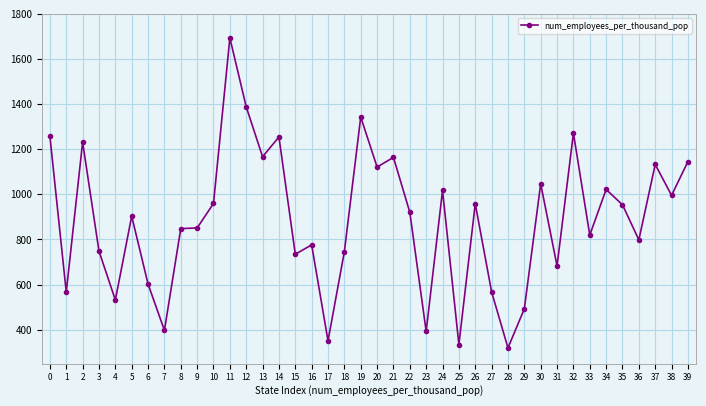

The chart shows a value of 1265.8 at 9. True or false?

False